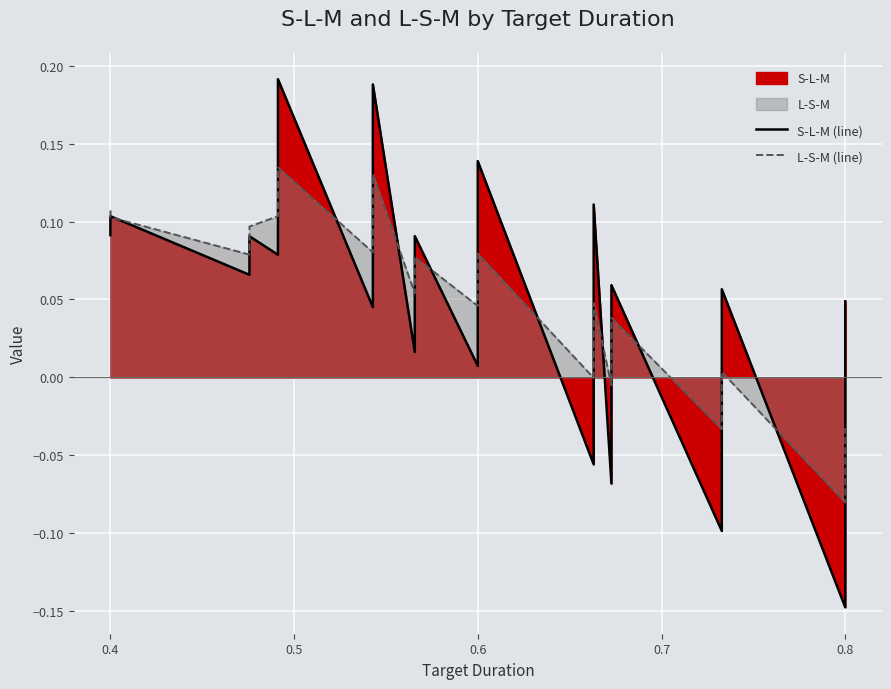

After their last crossing, which series has the higher values: L-S-M (line) or S-L-M (line)?

S-L-M (line)